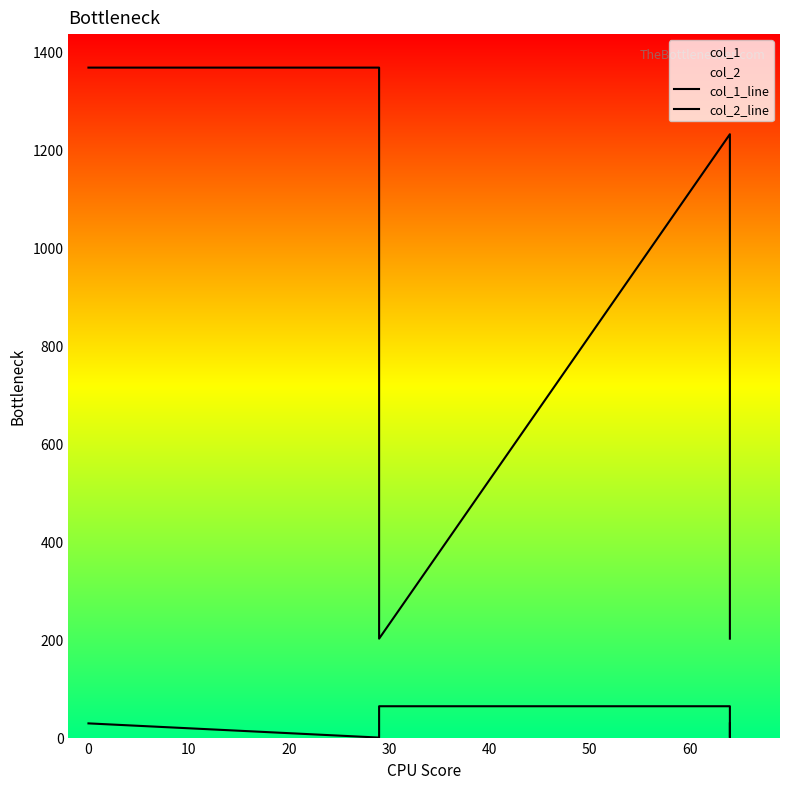

Which series has the largest total across all categories?

col_2_line